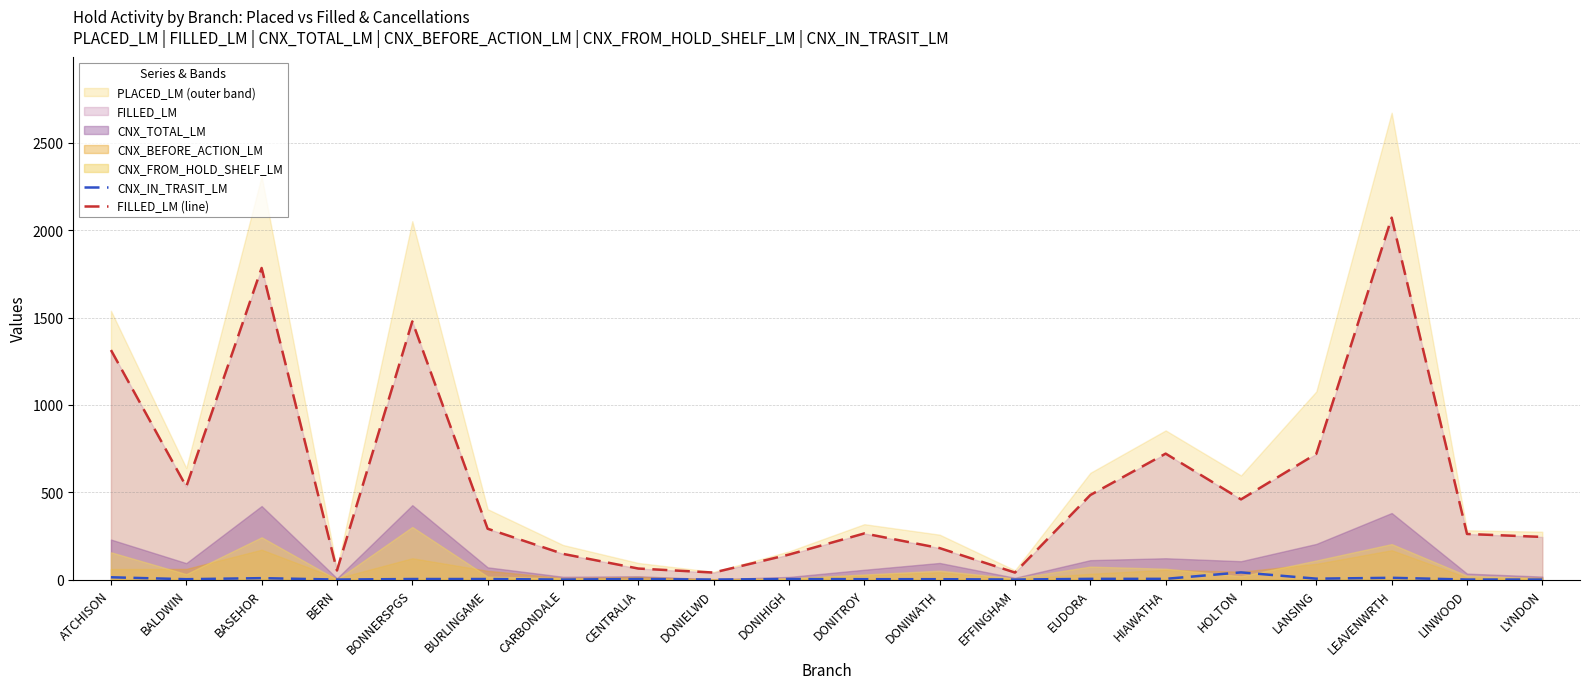

Is it true that FILLED_LM (line) equals 261 at LINWOOD?

True